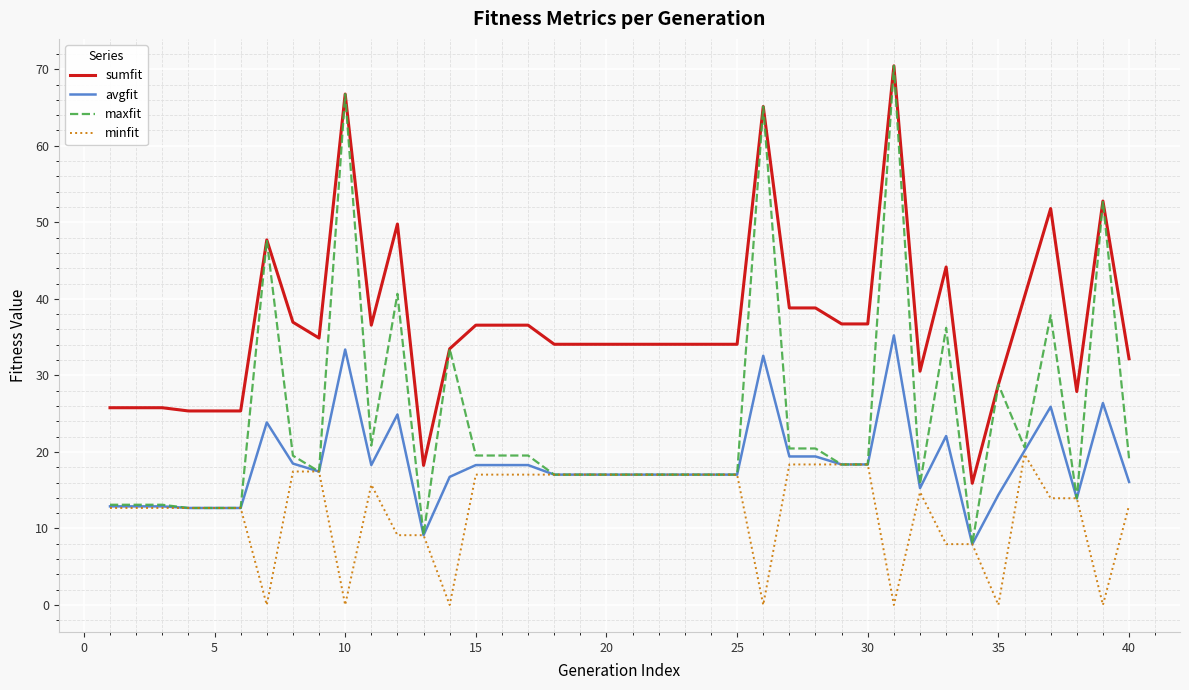

Which series has the largest range (max minus min)?

maxfit